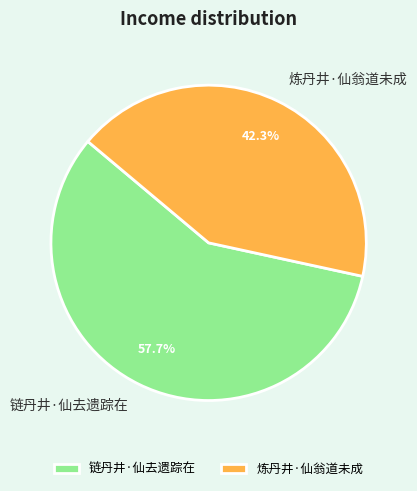

Rank the categories by value from highest to lowest.

链丹井·仙去遗踪在, 炼丹井·仙翁道未成